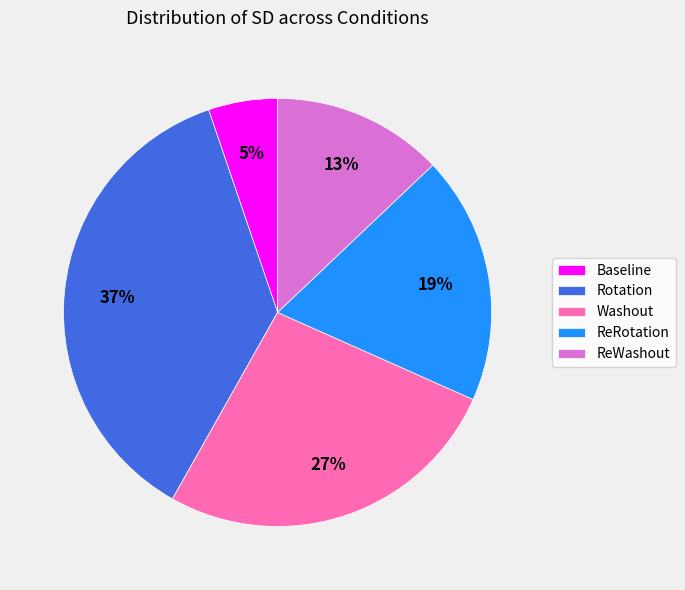

How many slices are in this pie chart?

5